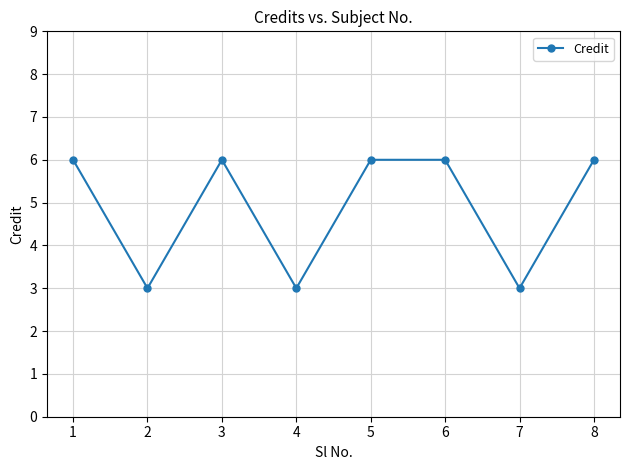

At which category does the data reach its first local peak?

3